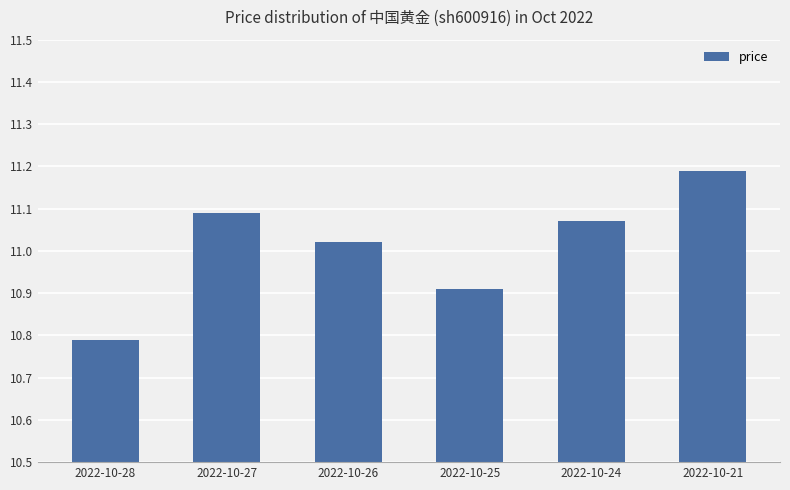

How many values are below 11?

2